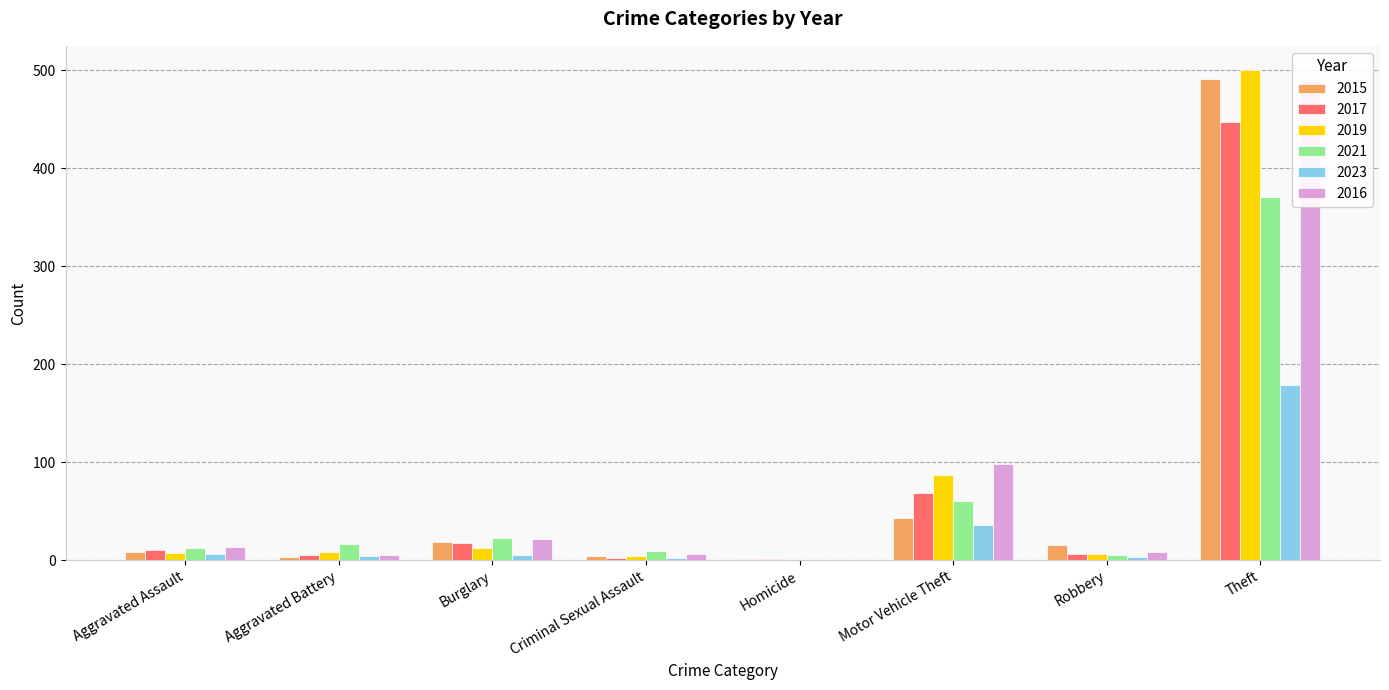

Reading left to right, list all the values displayed in this chart.

2015: Aggravated Assault=8	Aggravated Battery=3	Burglary=19	Criminal Sexual Assault=4	Homicide=1	Motor Vehicle Theft=43	Robbery=15	Theft=491
2017: Aggravated Assault=10	Aggravated Battery=5	Burglary=18	Criminal Sexual Assault=2	Homicide=1	Motor Vehicle Theft=69	Robbery=6	Theft=447
2019: Aggravated Assault=7	Aggravated Battery=8	Burglary=12	Criminal Sexual Assault=4	Homicide=0	Motor Vehicle Theft=87	Robbery=6	Theft=500
2021: Aggravated Assault=12	Aggravated Battery=17	Burglary=23	Criminal Sexual Assault=9	Homicide=0	Motor Vehicle Theft=60	Robbery=5	Theft=371
2023: Aggravated Assault=6	Aggravated Battery=4	Burglary=5	Criminal Sexual Assault=2	Homicide=0	Motor Vehicle Theft=36	Robbery=3	Theft=179
2016: Aggravated Assault=13	Aggravated Battery=5	Burglary=22	Criminal Sexual Assault=6	Homicide=0	Motor Vehicle Theft=98	Robbery=8	Theft=489